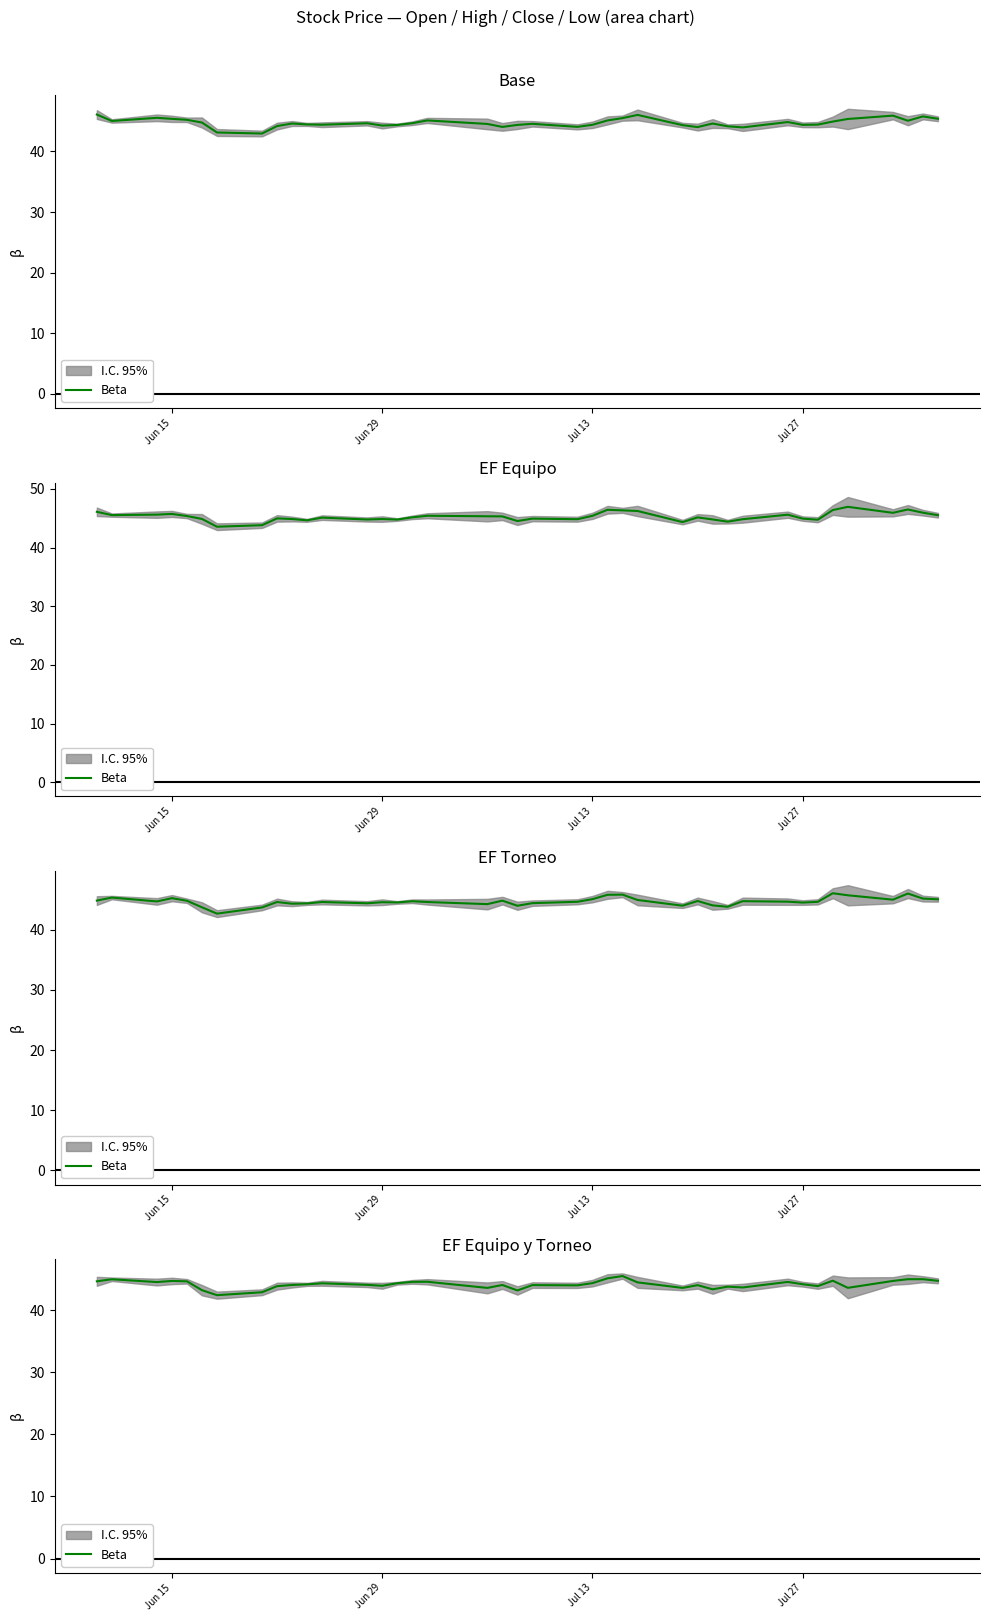

Reading right to left, what are all the values shown in this chart?

44.7	45.0	45.0	44.7	43.6	44.7	43.9	44.2	44.5	43.6	43.8	43.4	44.0	43.6	44.5	45.5	45.1	44.4	44.0	44.0	43.2	44.0	43.6	44.6	44.5	44.3	43.9	44.1	44.3	44.1	44.0	43.9	42.9	42.4	43.2	44.6	44.7	44.5	45.0	44.6